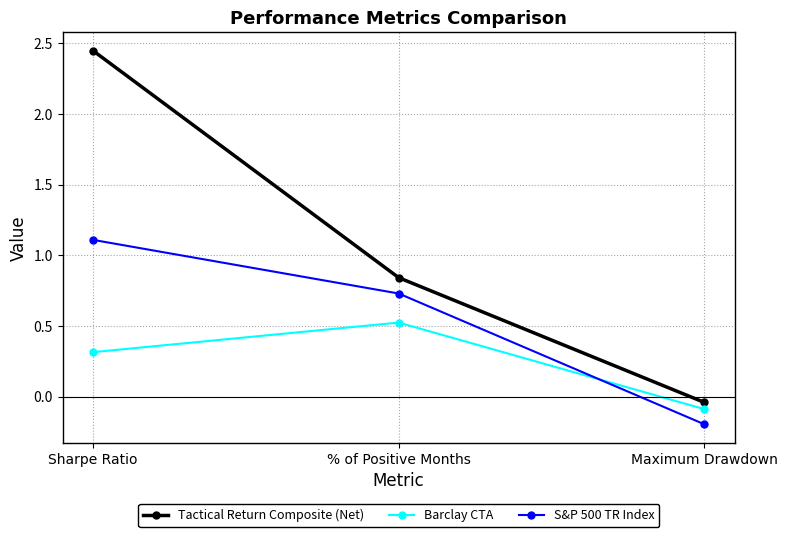

What is the difference between the maximum and minimum values in the Barclay CTA series?

0.6